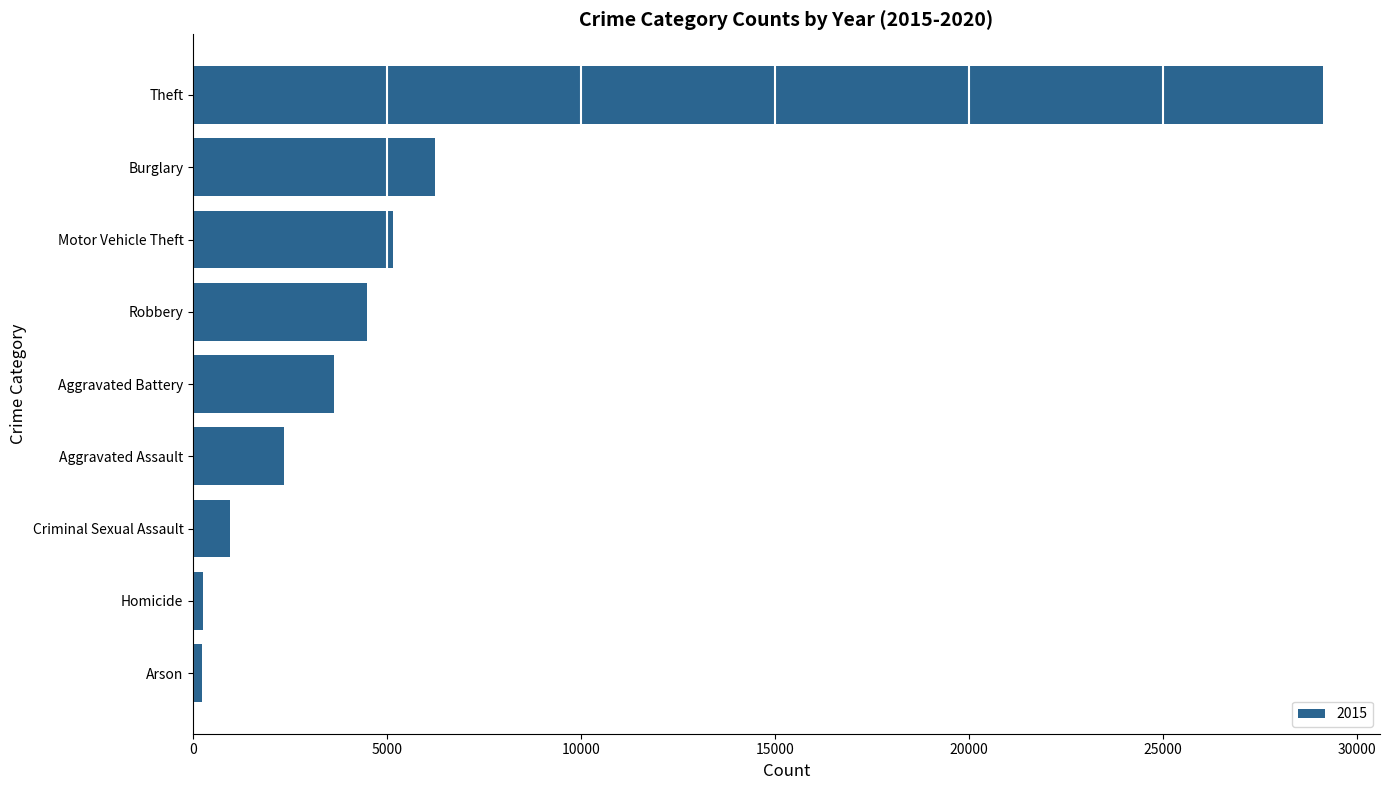

At which label is the value closest to 14686?

Burglary